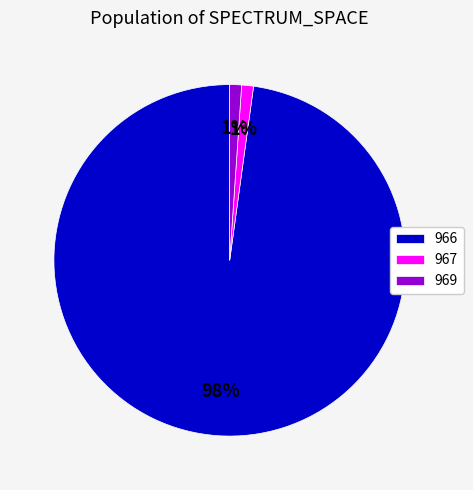

Combined, do 967 and 966 account for over 50%?

Yes